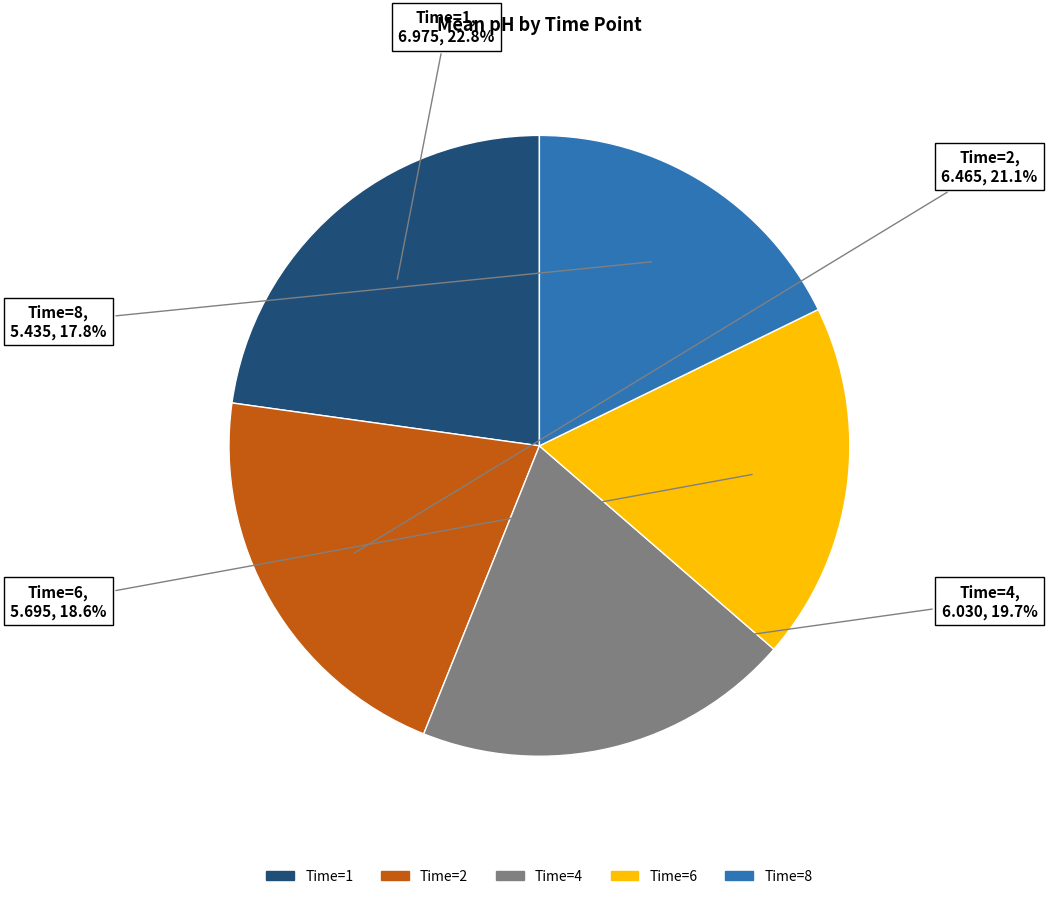

What percentage do Time=8 and Time=1 together represent?

40.6%